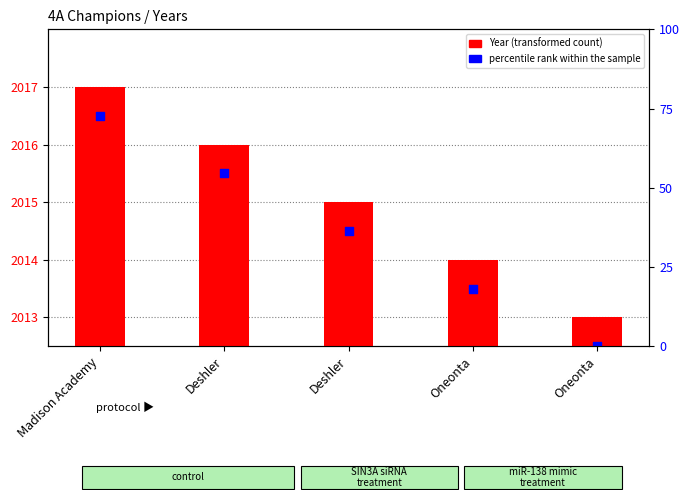

At which category is the sum across all series the highest?

Madison Academy